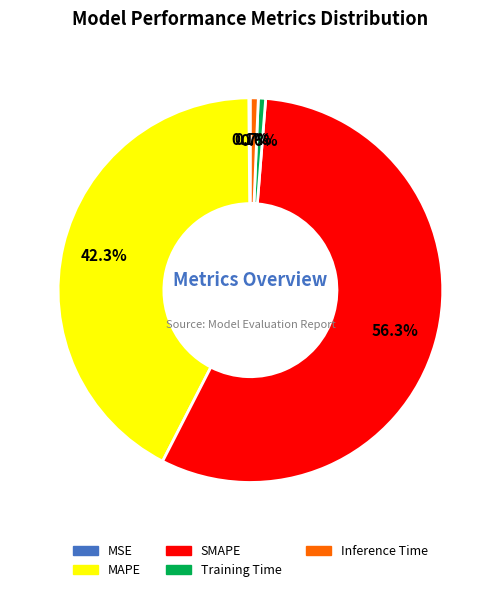

To the nearest percent, what percentage of the pie is Training Time?

1%